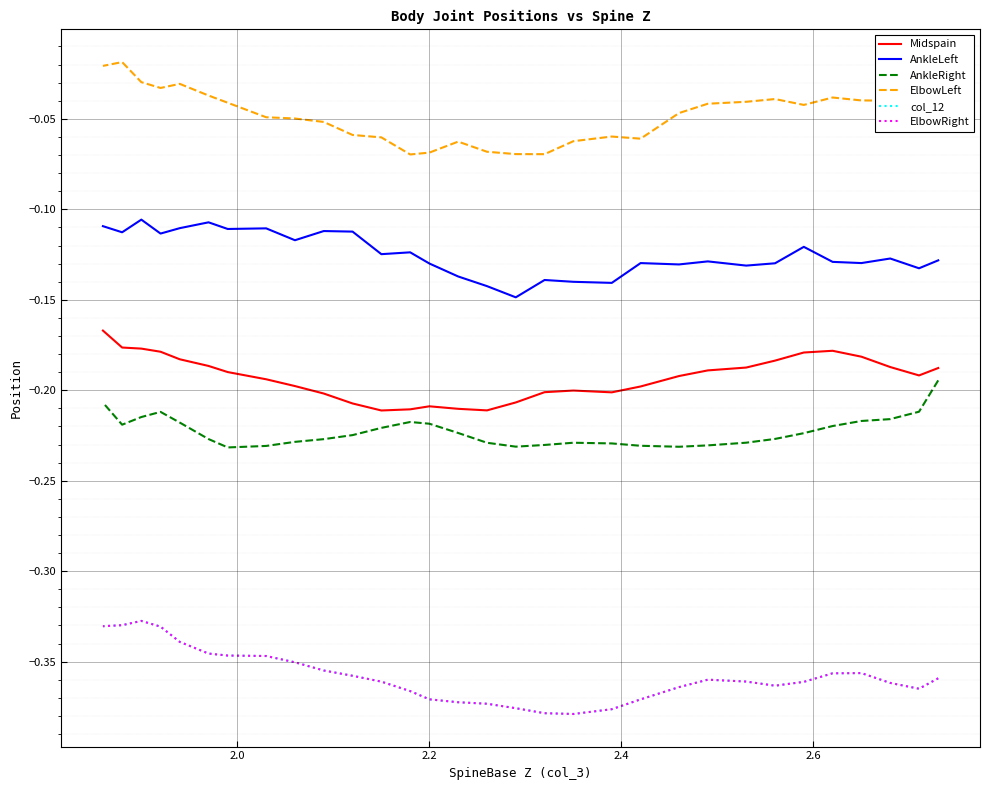

True or false: ElbowLeft and AnkleRight cross at least once.

False